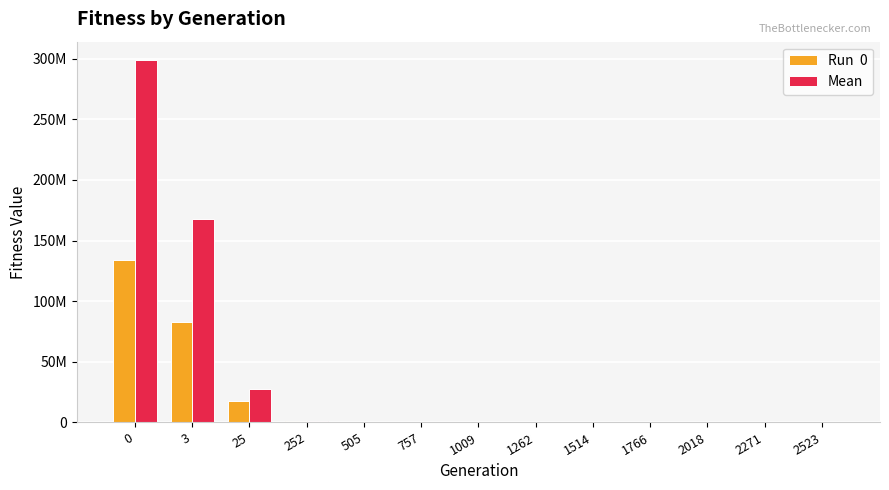

Are the bars horizontal?

No